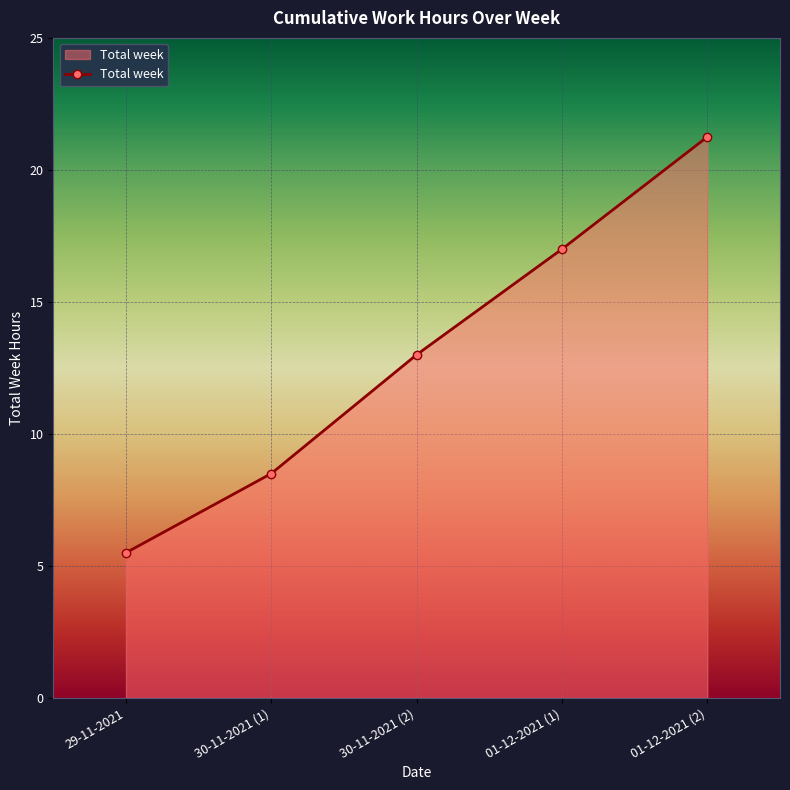

What is the average value?

13.1